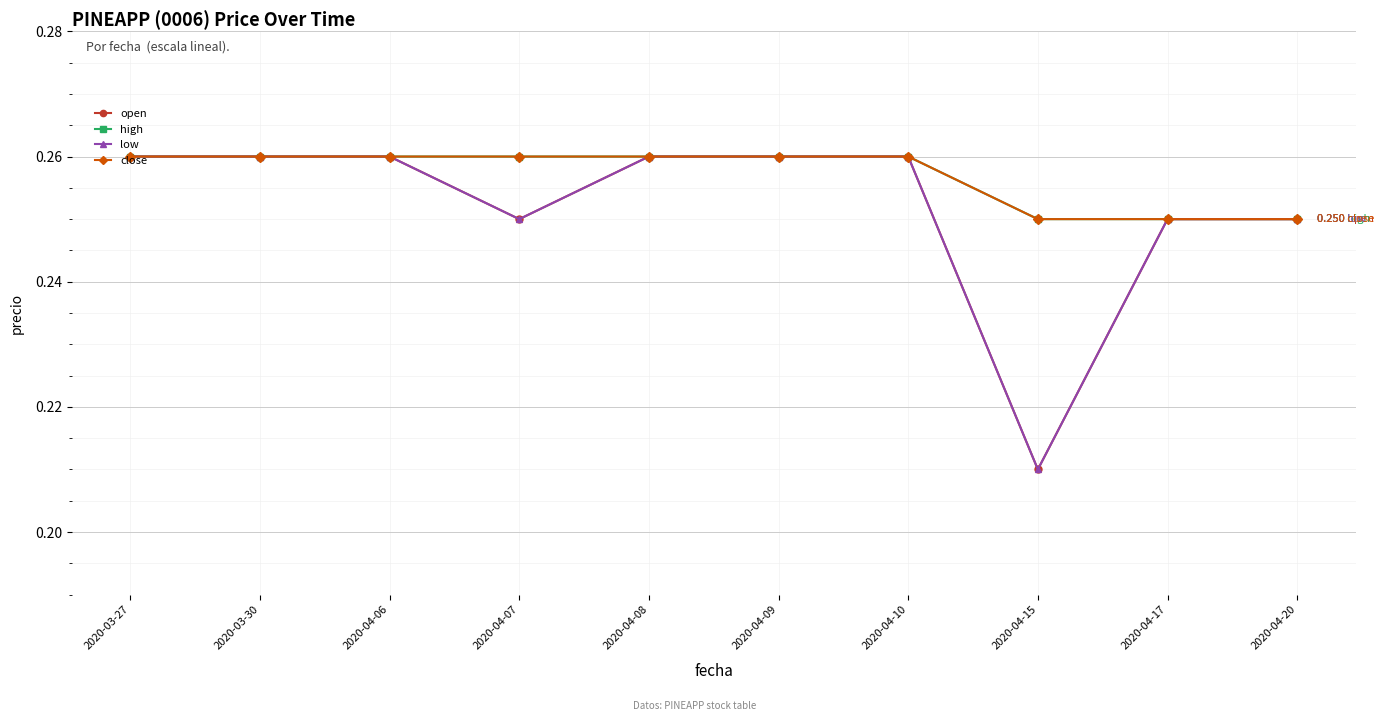

Is this an area chart (filled region under the line)?

No